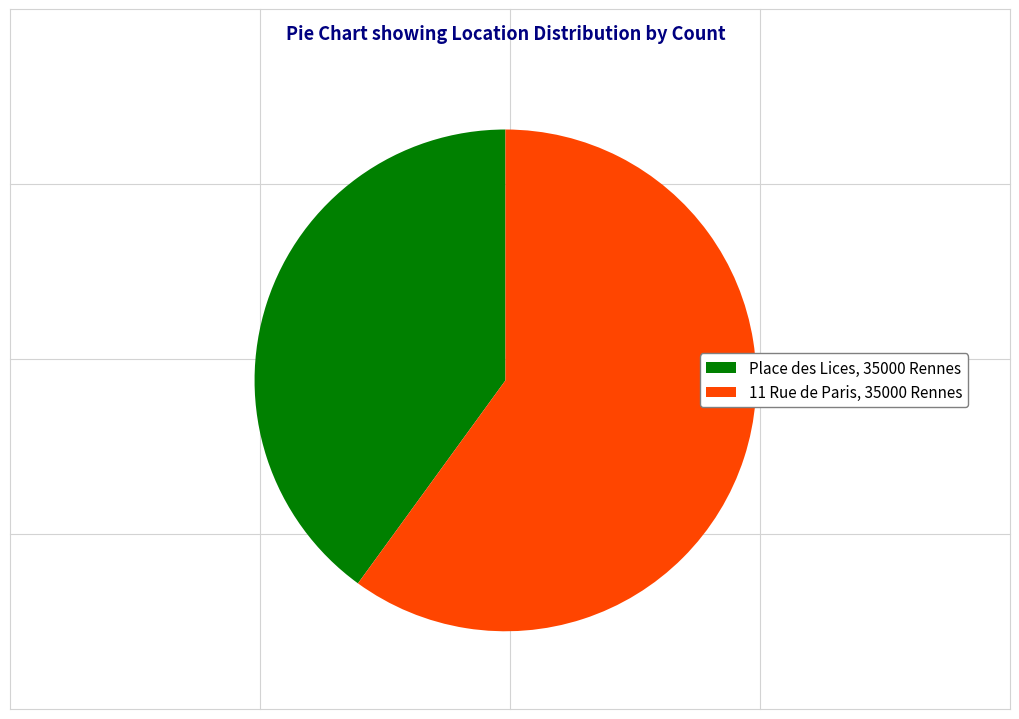

Does any single category account for the majority?

Yes